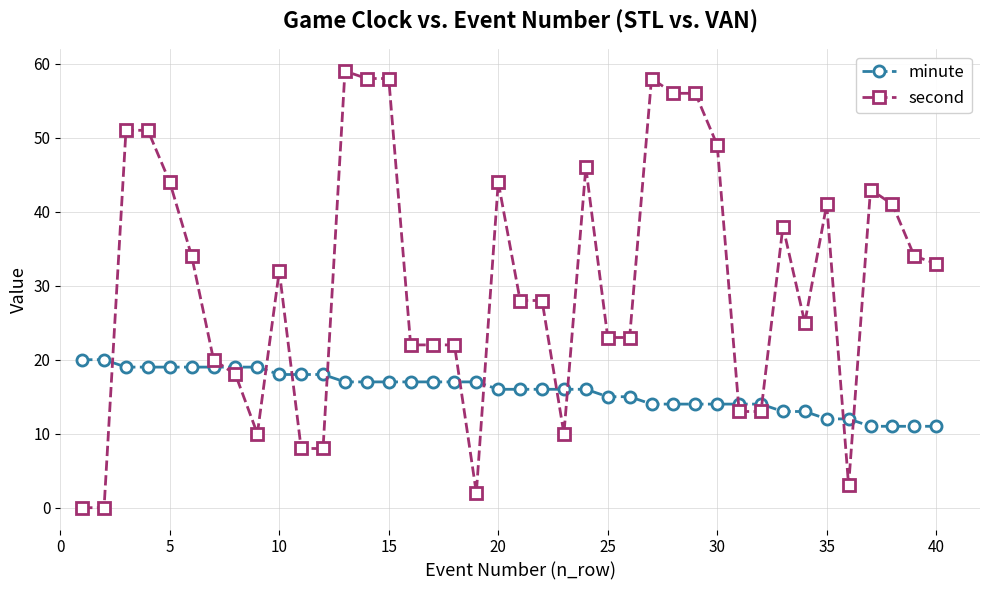

What is the sum of all minute values?

634